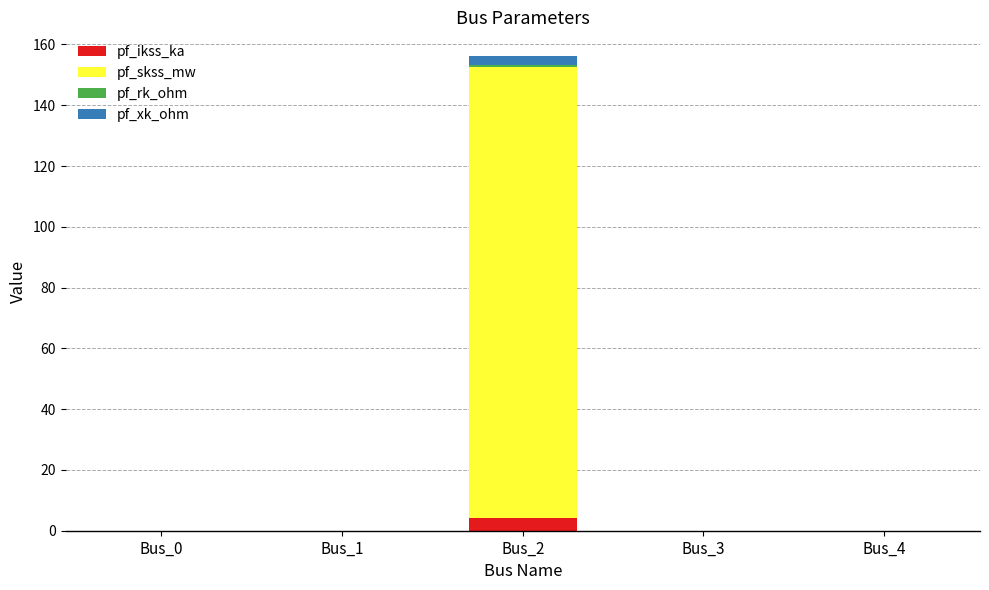

True or false: pf_ikss_ka has a value of 0.0 at Bus_0.

True